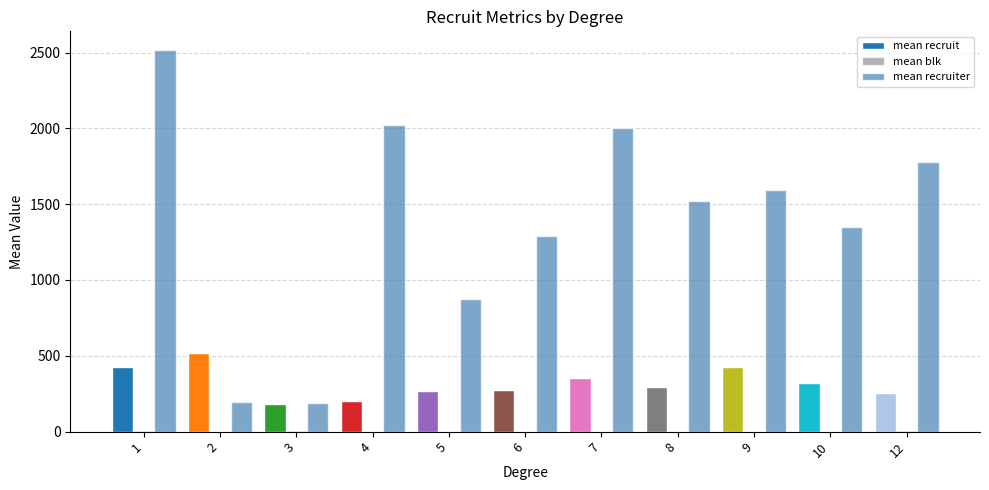

How many groups of bars are there?

11